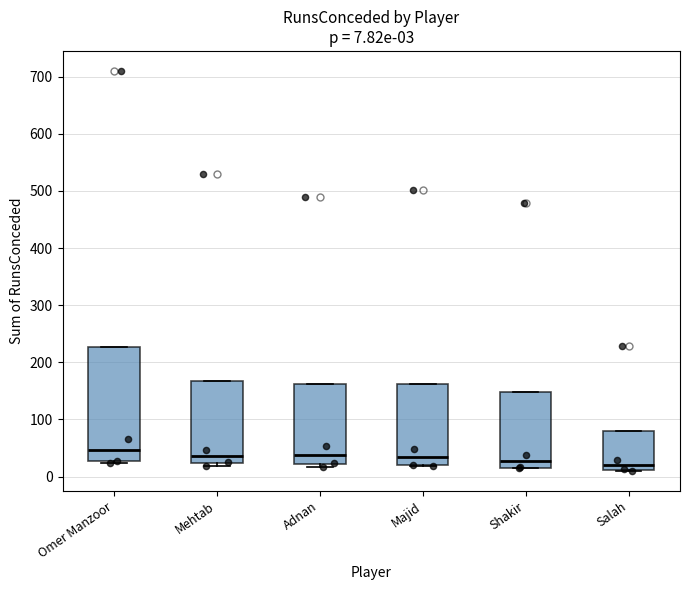

Comparing the boxes themselves (not the whiskers), which one is the tallest?

Omer Manzoor